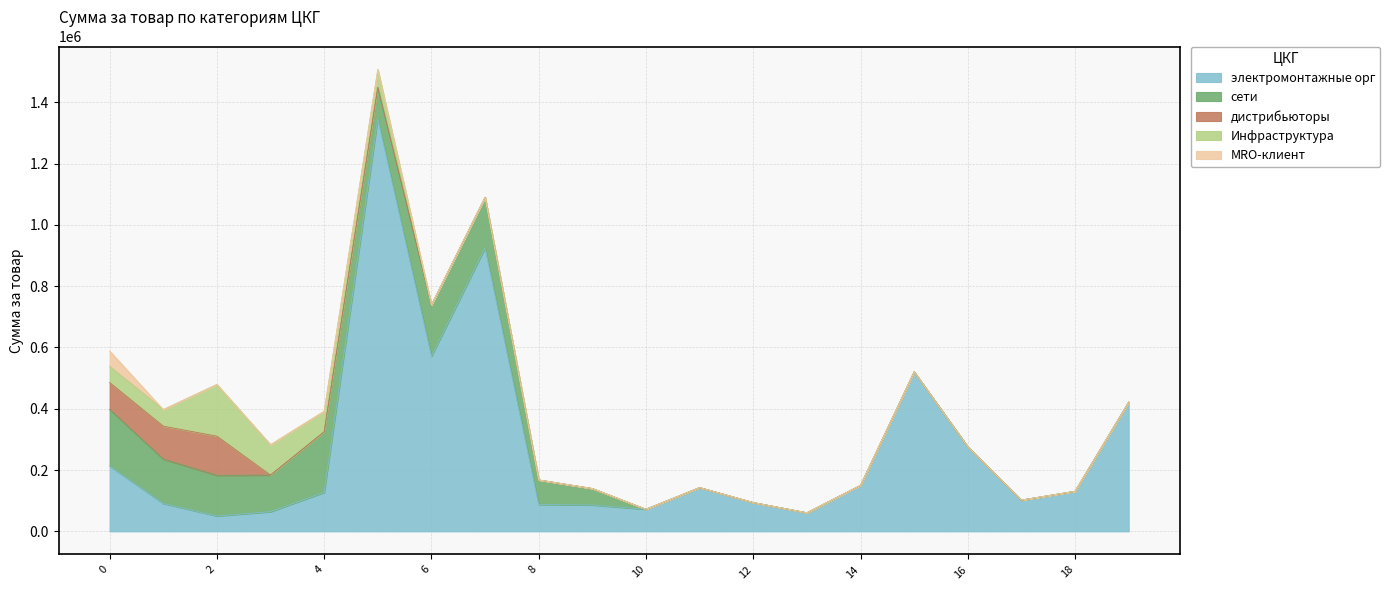

How many interior local peaks does the сети series have?

2